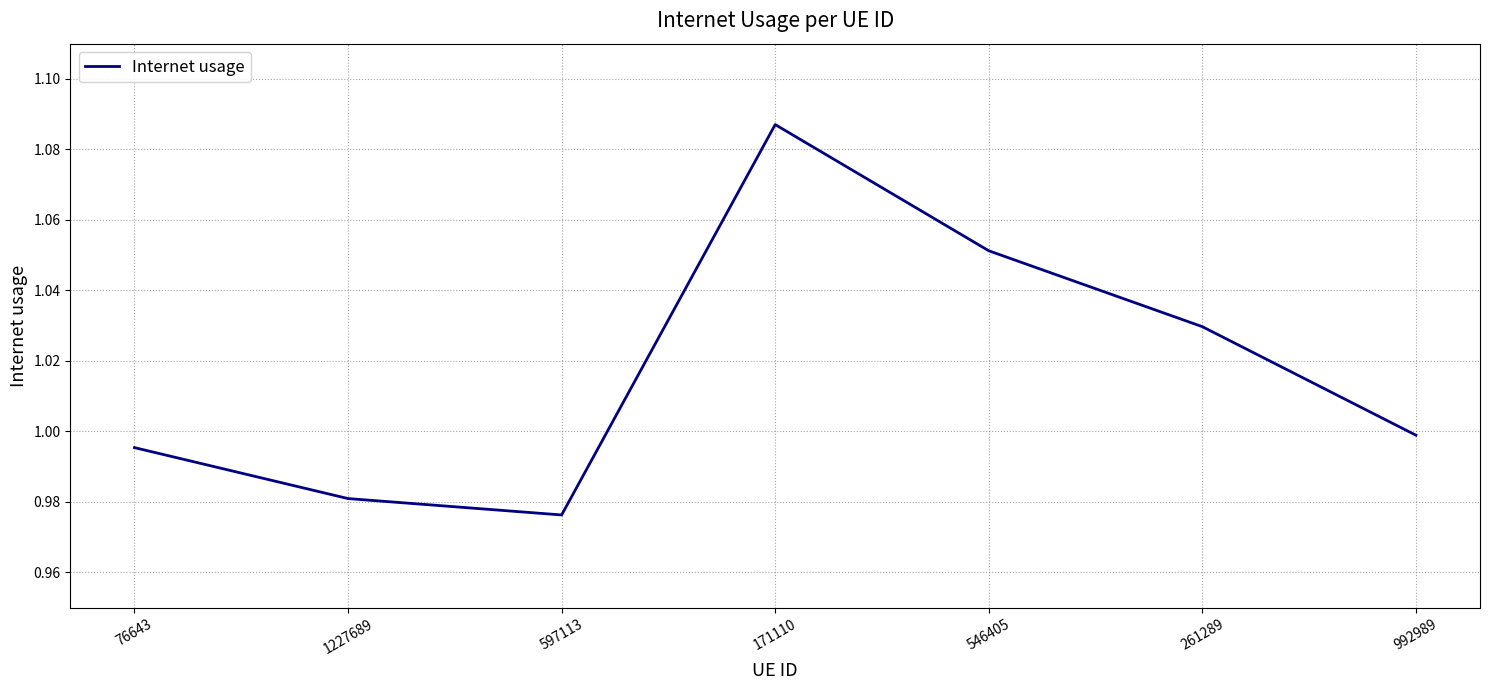

List the labels in order of value, largest first.

171110, 546405, 261289, 992989, 76643, 1227689, 597113